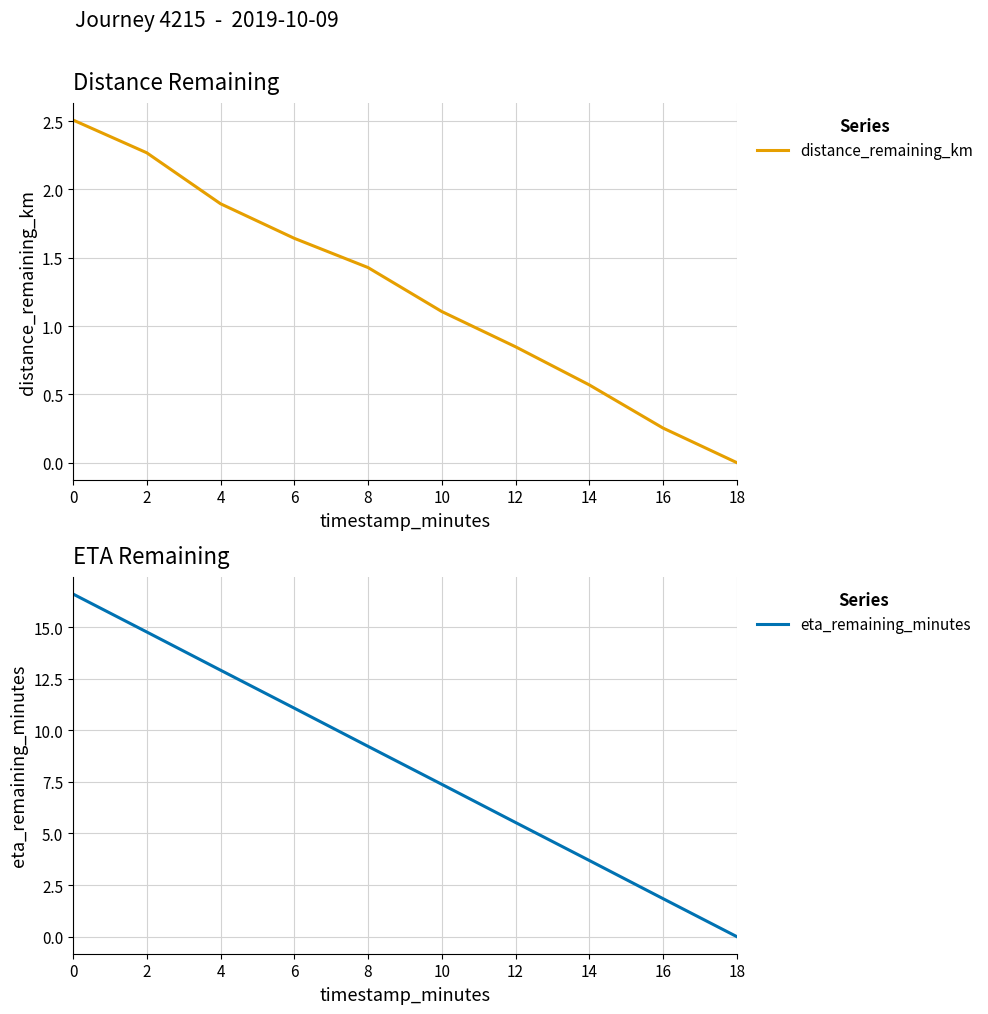

What is the sum of the distance_remaining_km values at 2 and 4?

4.2